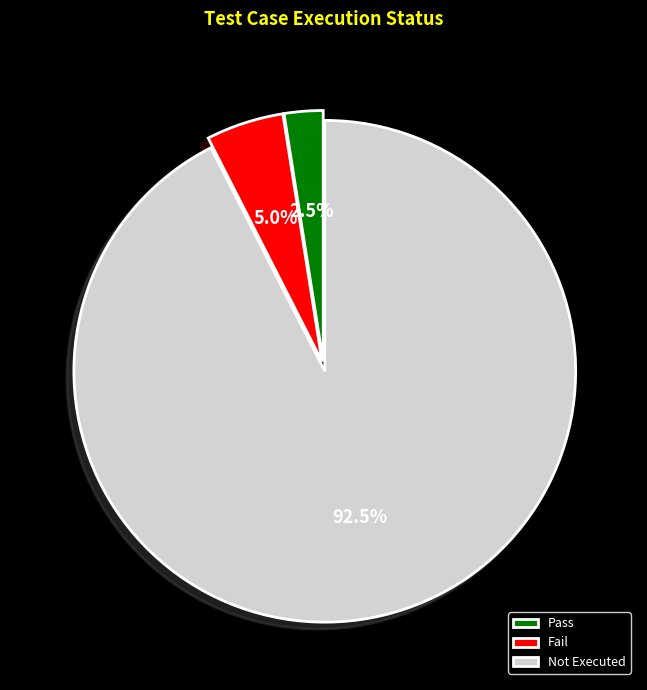

Approximately how many times larger is the value at Not Executed compared to Fail?

18.5